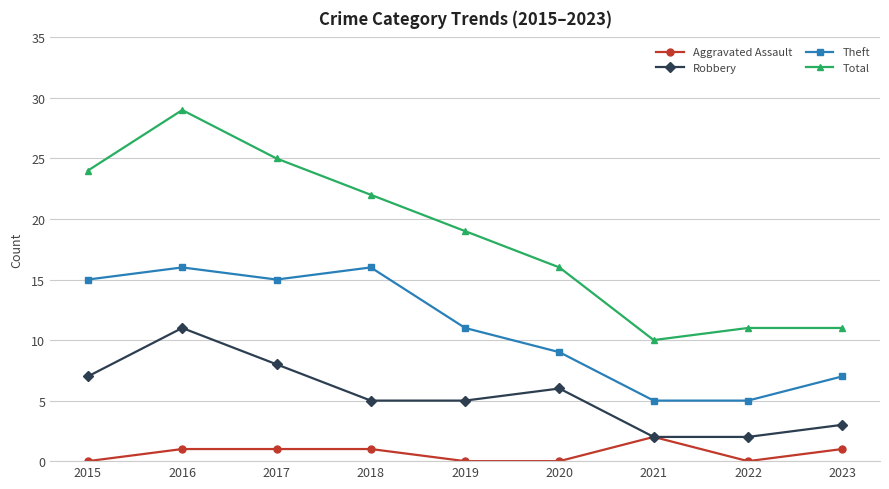

How many data points in Theft are less than 11?

4